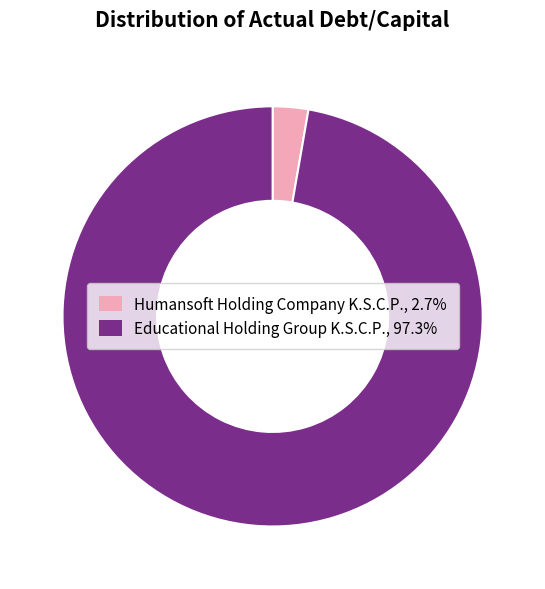

Is the sum of Humansoft Holding Company K.S.C.P. and Educational Holding Group K.S.C.P. greater than half?

Yes